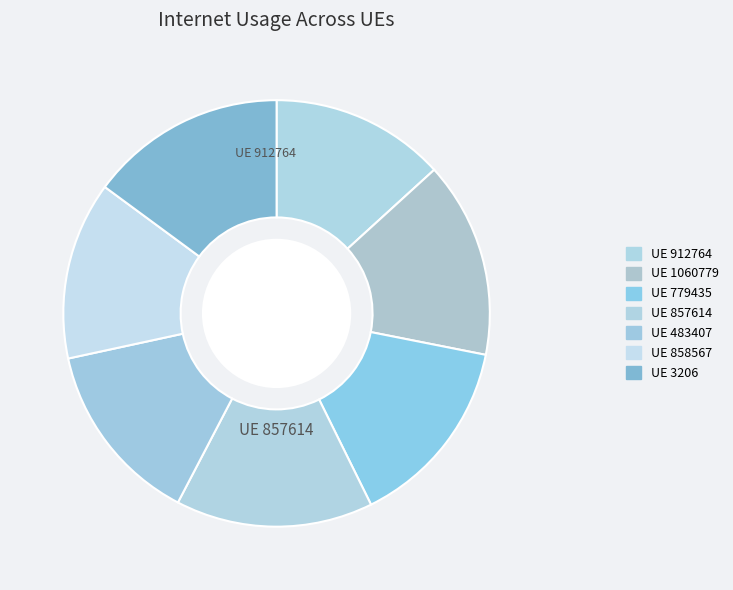

Count the number of slices in the pie.

7